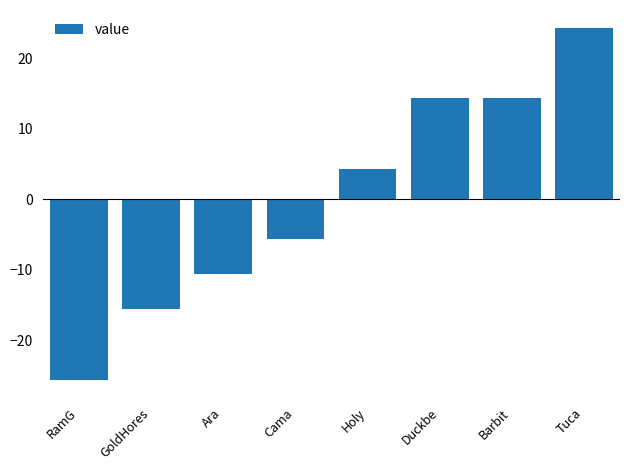

How many bars are there in total?

8